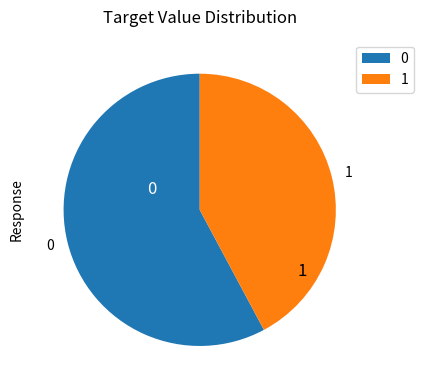

How many slices are in this pie chart?

2